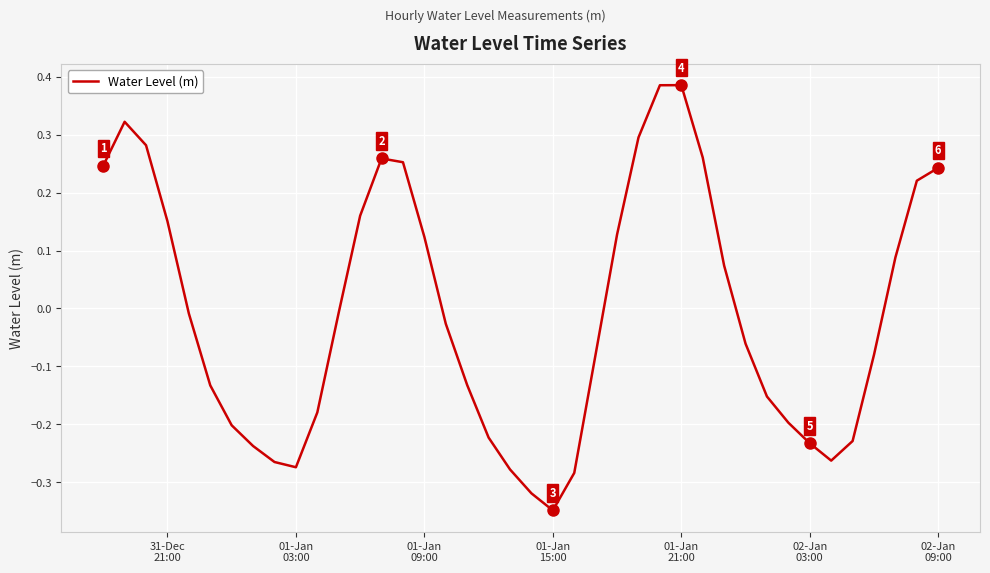

How many positive values are there?

17